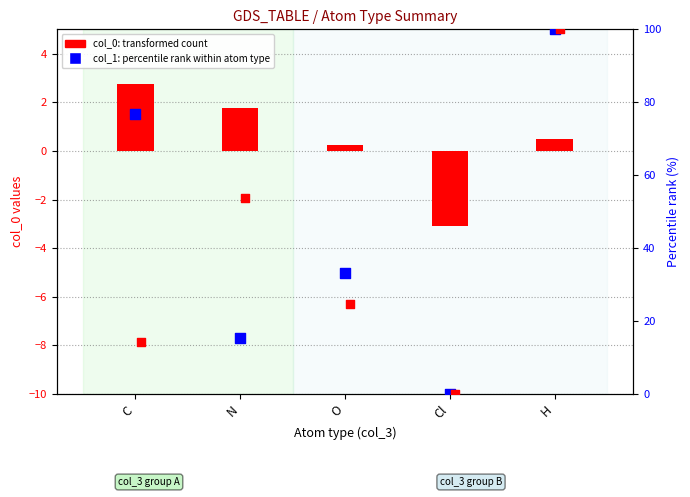

Which series reaches the minimum Y coordinate?

col_0 (x)